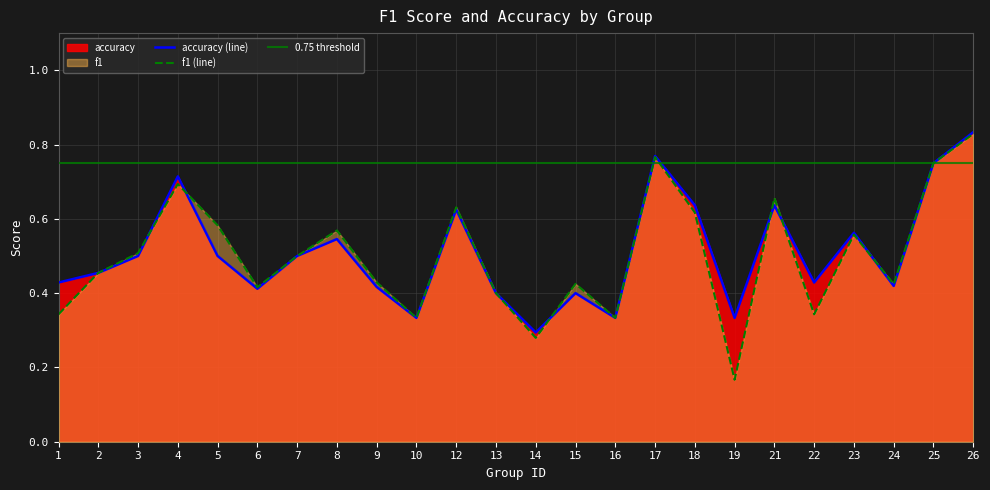

Which series has the largest total across all categories?

accuracy